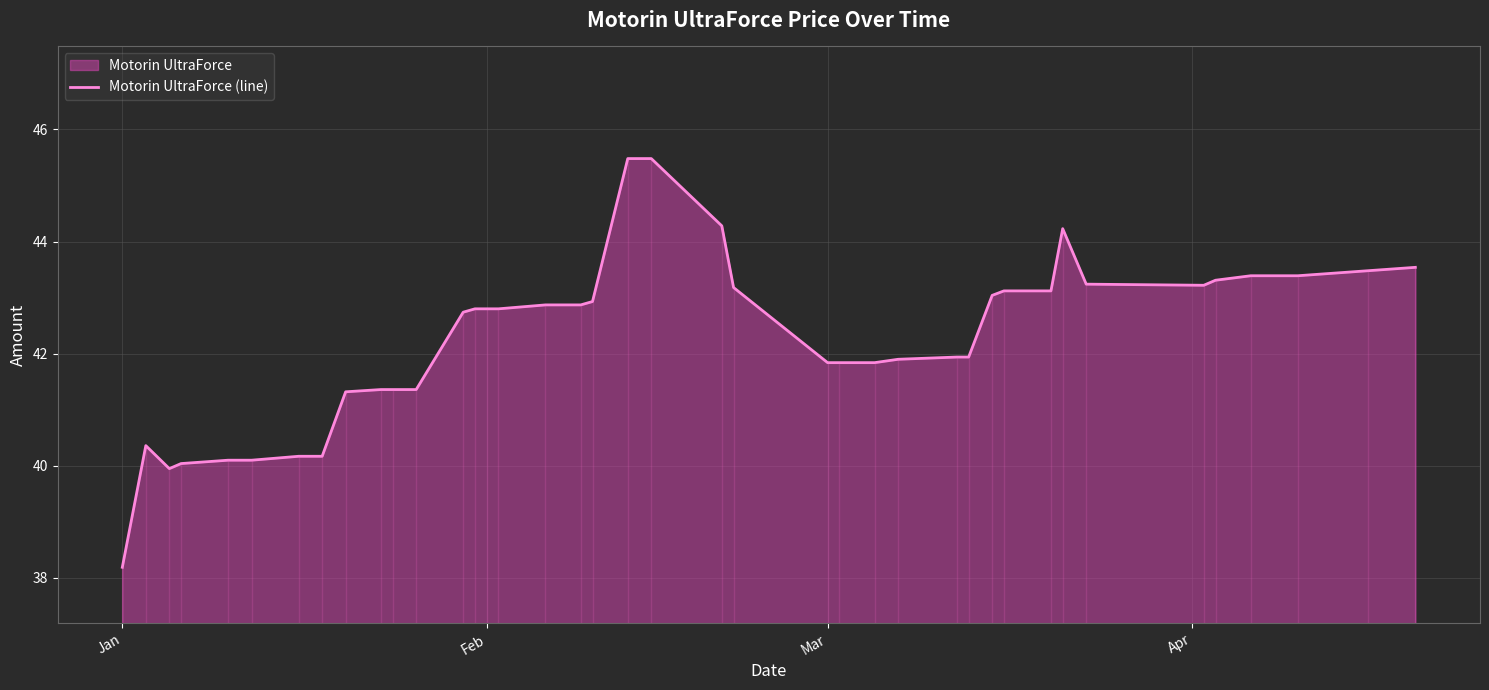

How many points are lower than both their immediate neighbors (excluding endpoints)?

2